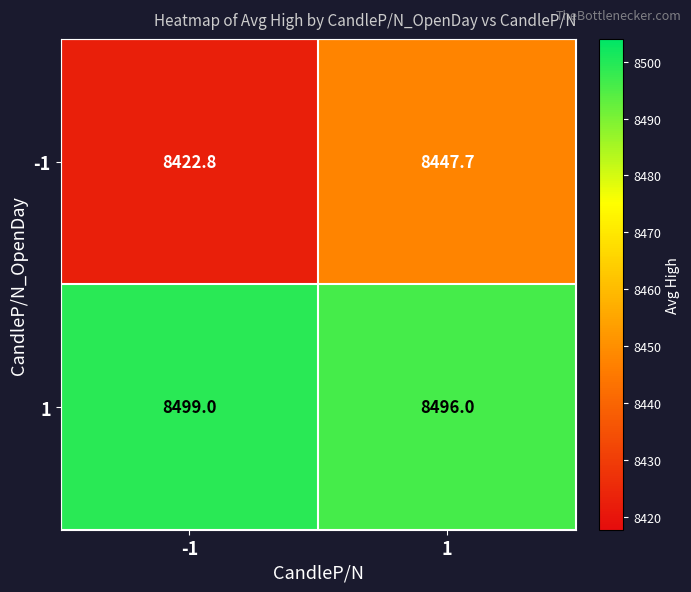

What is the sum of all 1 values?

16995.0